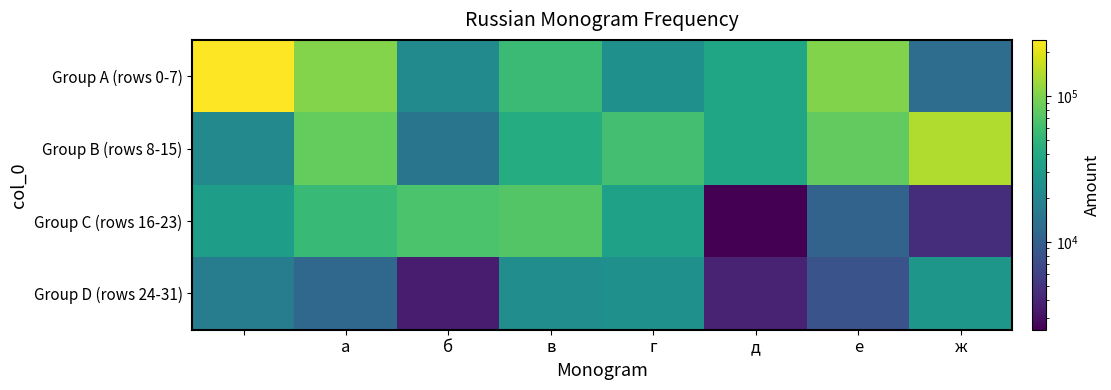

At how many categories does at least one series exceed 213226?

1